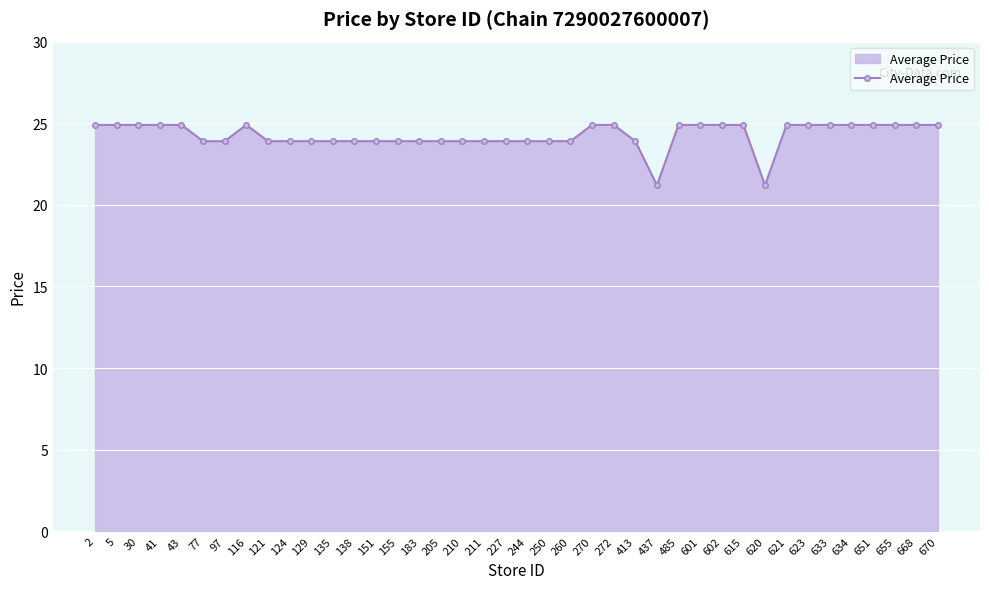

Count the number of data series in this chart.

1